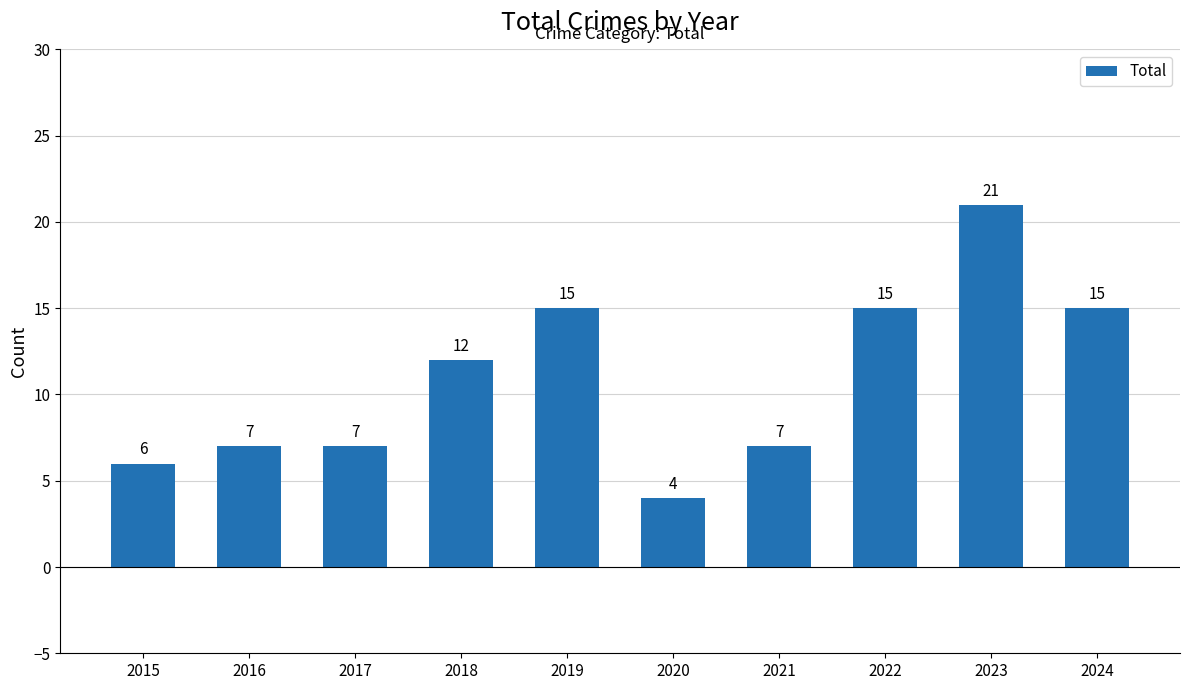

What is the value of the 7th bar from the left?

7